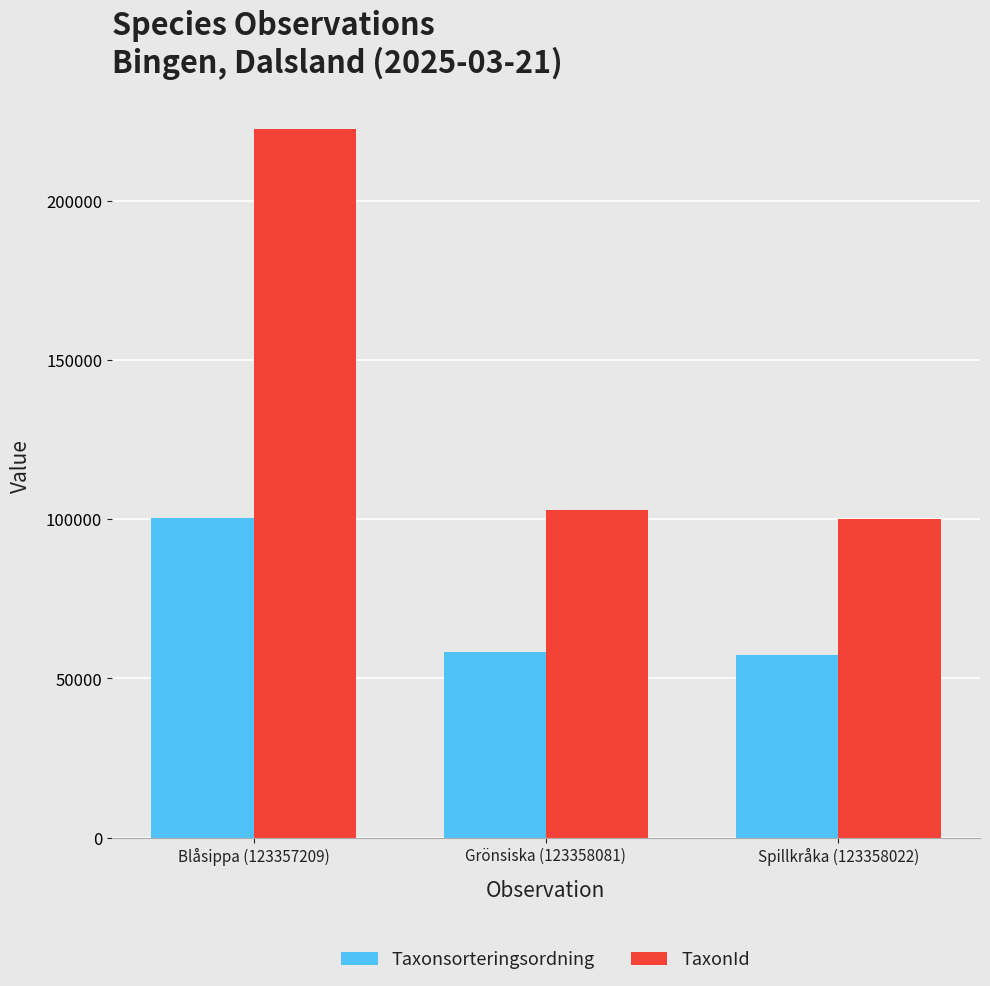

What is the difference between the highest and lowest values at Spillkråka (123358022)?

42542